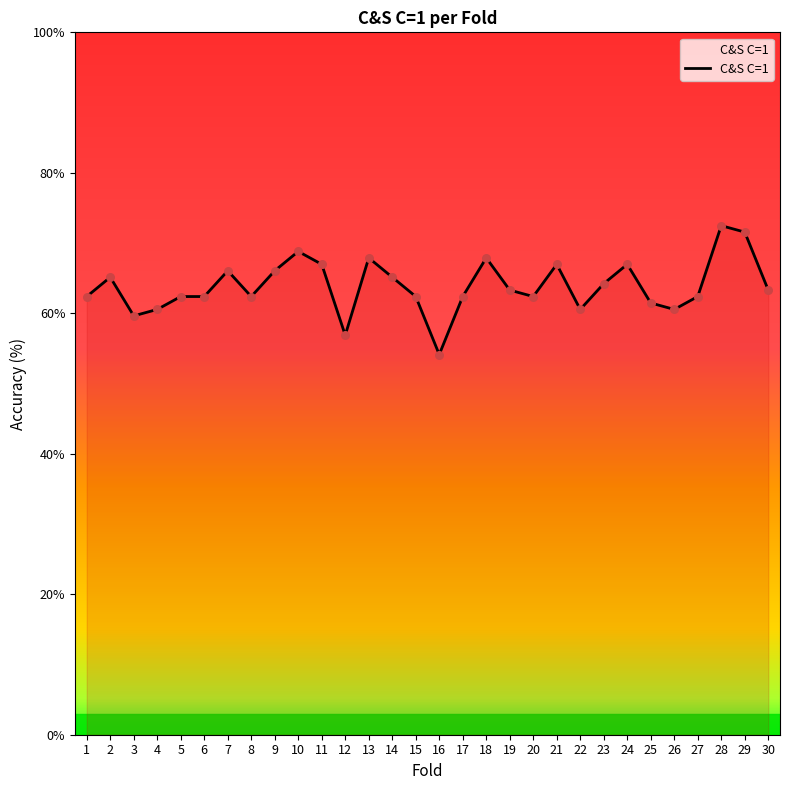

Which has a higher value, 19 or 22?

19